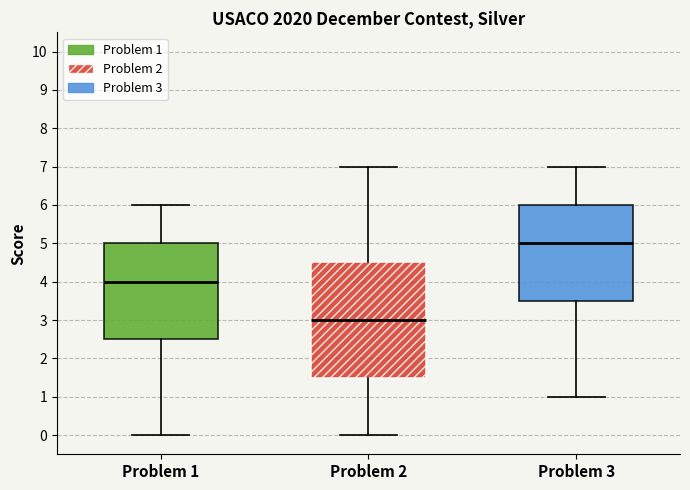

Reading left to right, transcribe this box plot: for each box, give where its median line is, the range the box spans, and where its two whiskers end, as read against the y-axis. The values are not printed on the chart, so give them approximately, as read against the axis.

Problem 1: median 4.0, box 2.5 to 5.0, whiskers 0.0 to 6.0
Problem 2: median 3.0, box 1.5 to 4.5, whiskers 0.0 to 7.0
Problem 3: median 5.0, box 3.5 to 6.0, whiskers 1.0 to 7.0